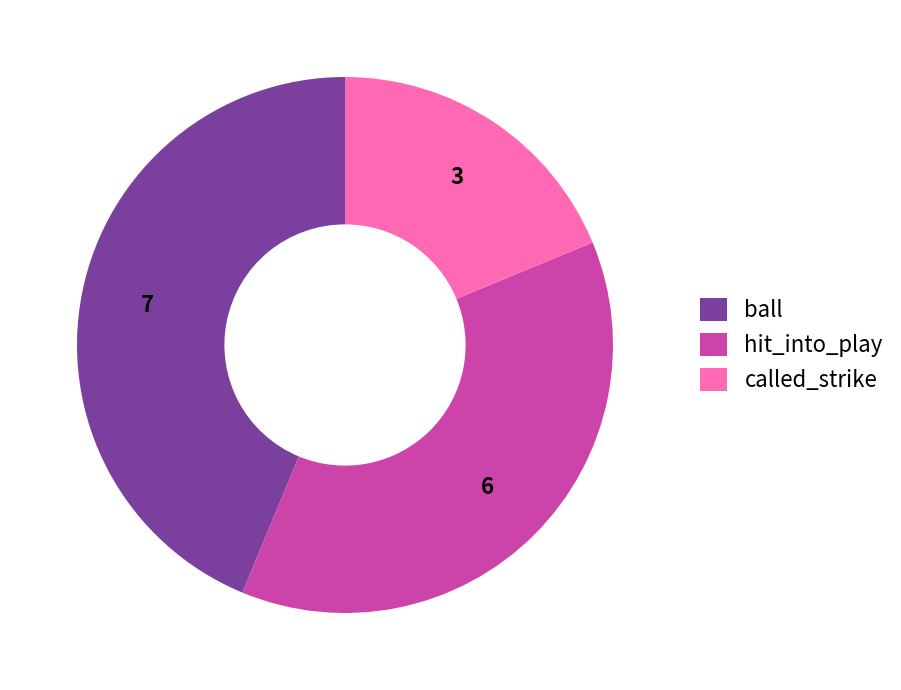

The called_strike slice represents 25% of the pie. True or false?

False